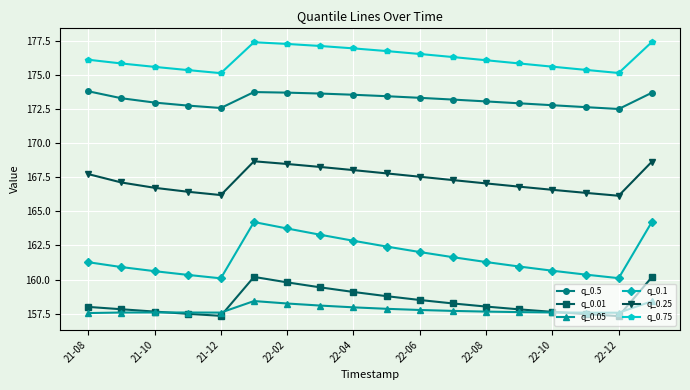

What is the minimum value for q_0.05?

157.5